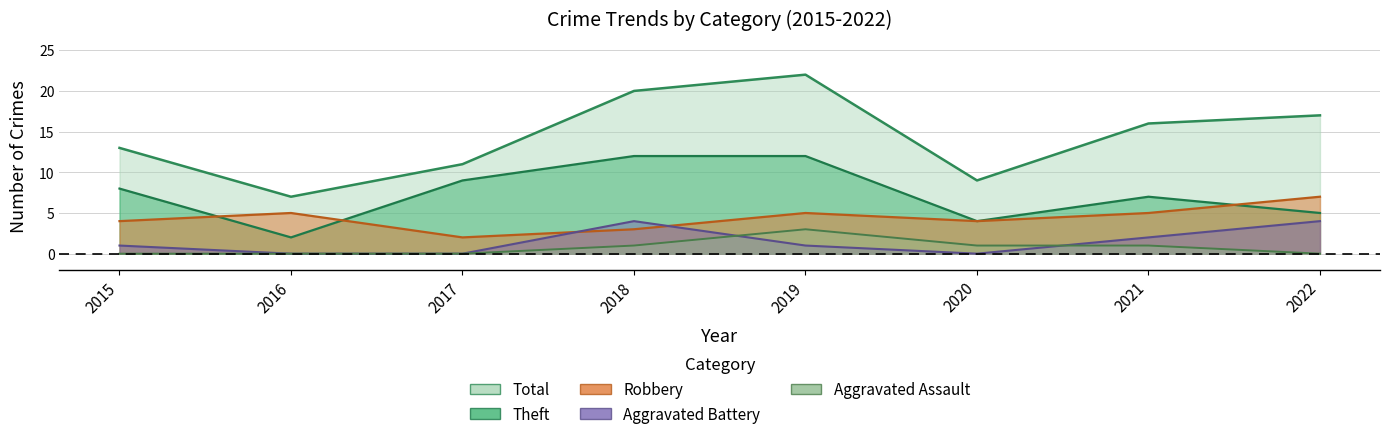

Read the Total value at 2020.

9